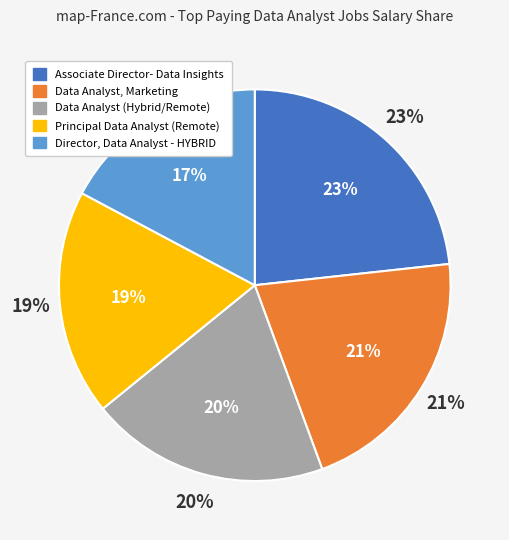

What percentage is the Data Analyst, Marketing slice, to the nearest percent?

21%